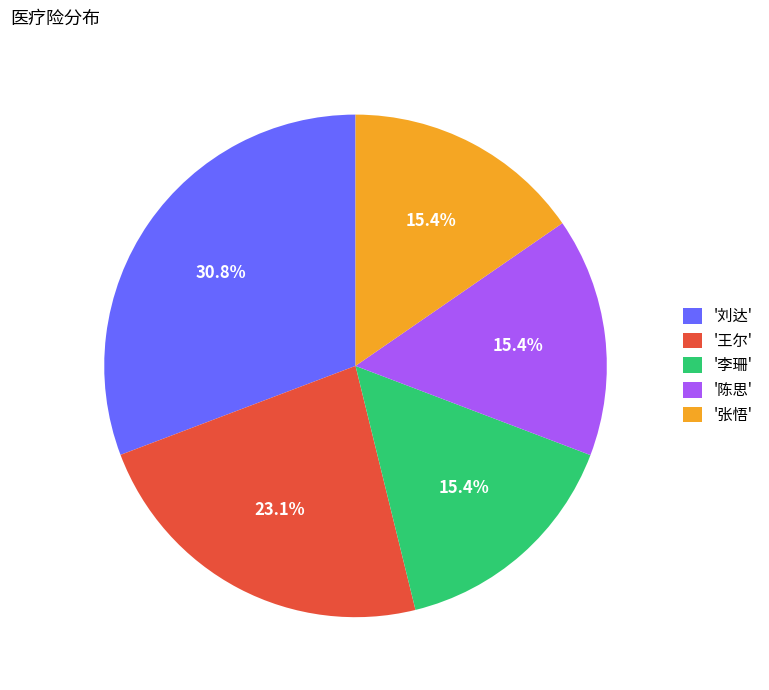

Combined, what portion of the pie is '李珊' and '张悟'?

30.8%